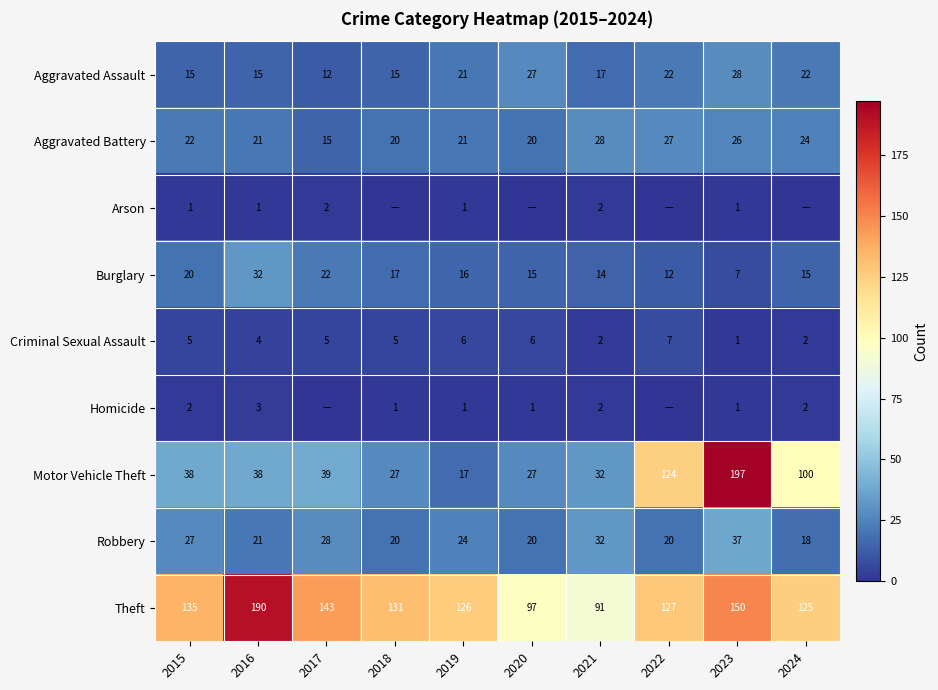

What is the total value across all series at 2015?

265